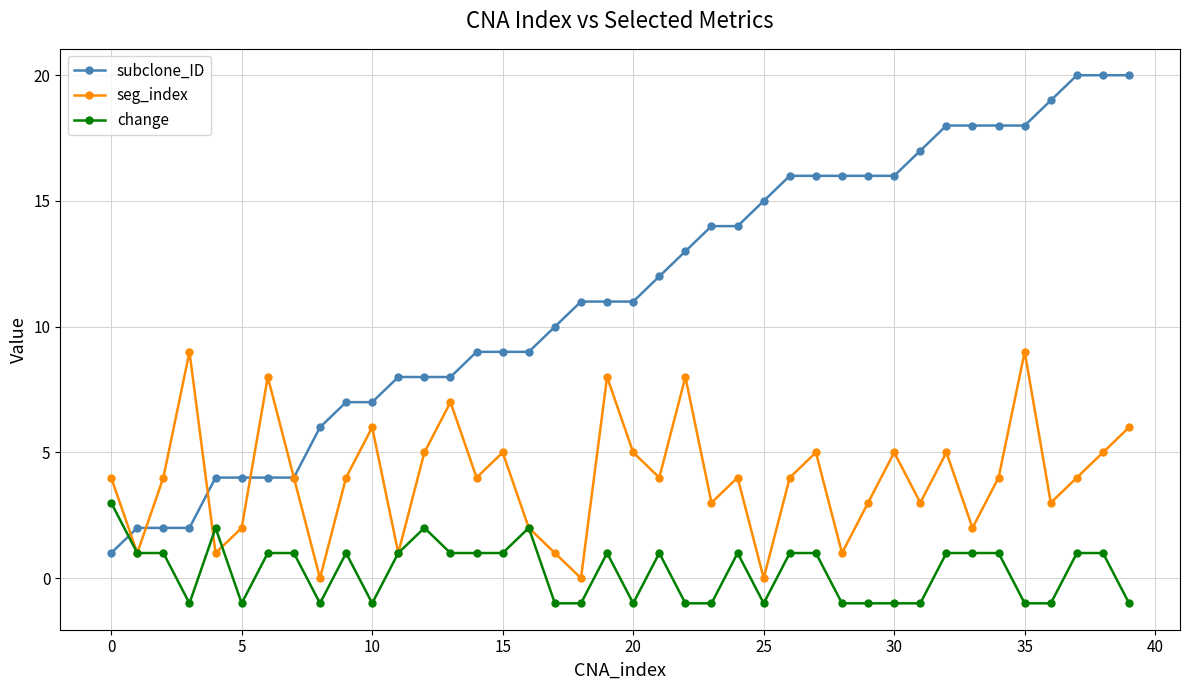

True or false: change and subclone_ID cross at least once.

True